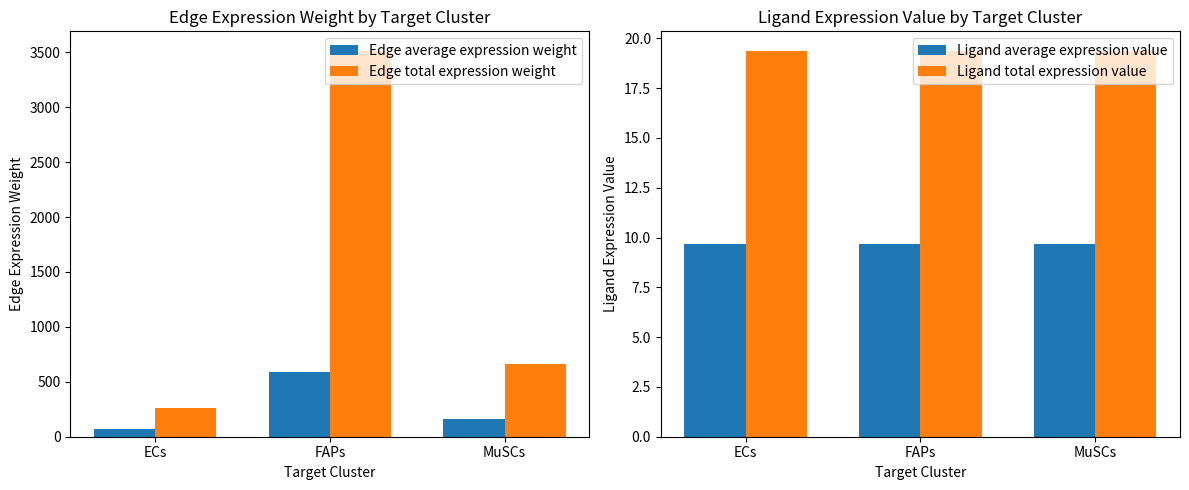

Reading left to right, list all the values displayed in this chart.

Edge average expression weight: ECs=66.1	FAPs=585.7	MuSCs=164.4
Edge total expression weight: ECs=264.5	FAPs=3514.4	MuSCs=657.5
Ligand average expression value: ECs=9.7	FAPs=9.7	MuSCs=9.7
Ligand total expression value: ECs=19.4	FAPs=19.4	MuSCs=19.4